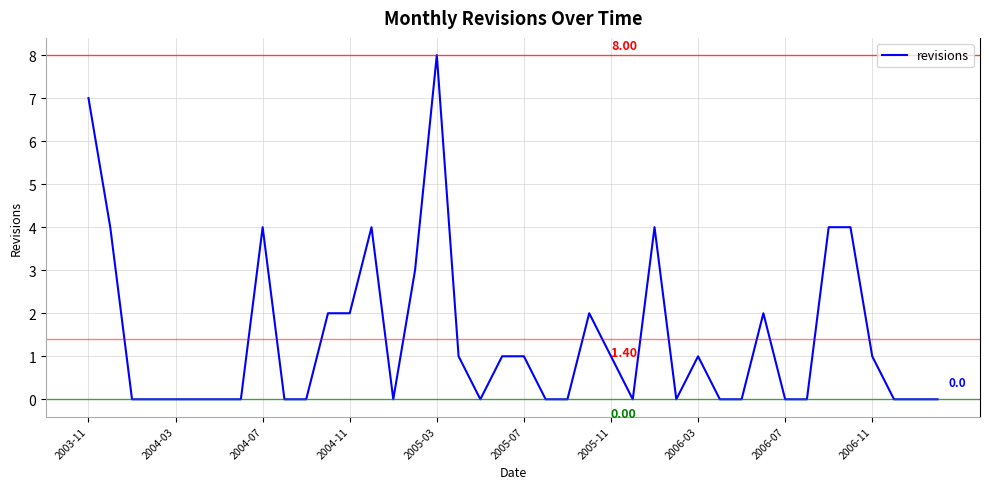

What is the difference between the maximum and minimum values?

8